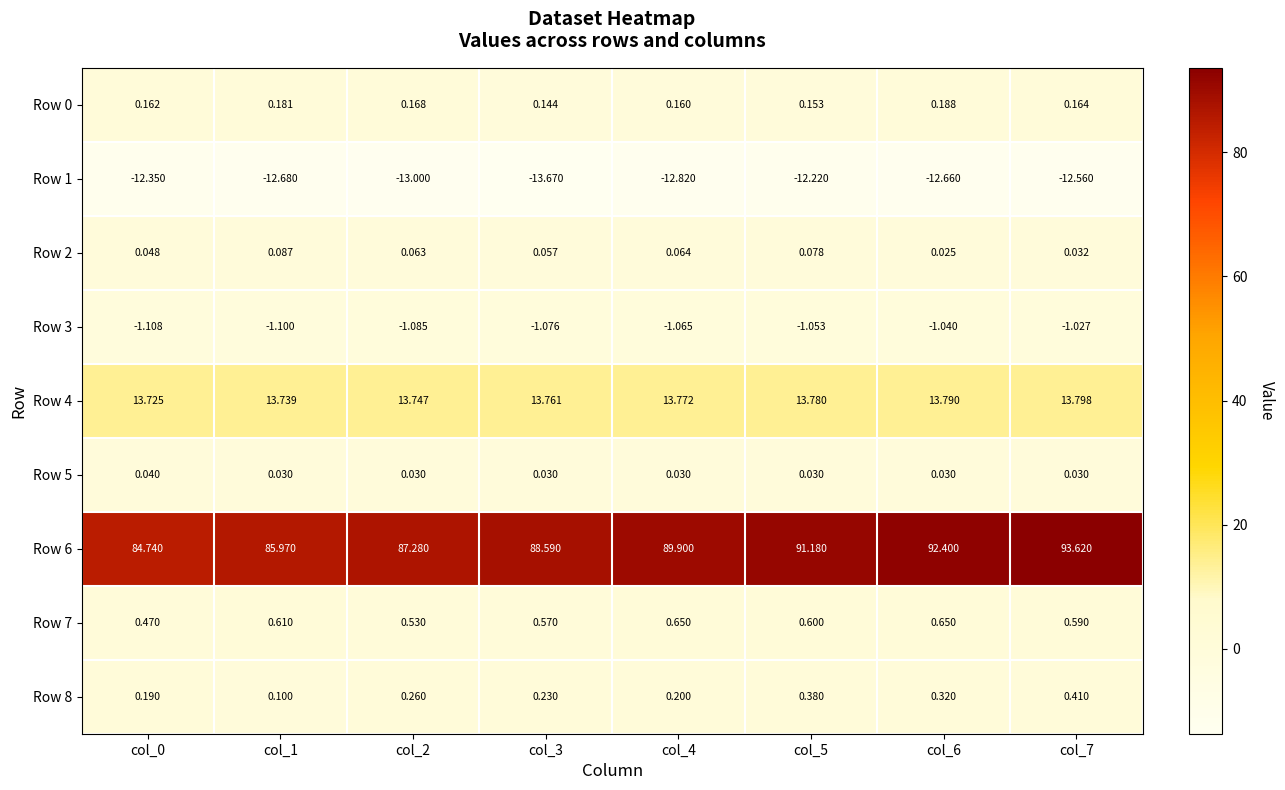

What is the total value across all series at col_1?

86.9